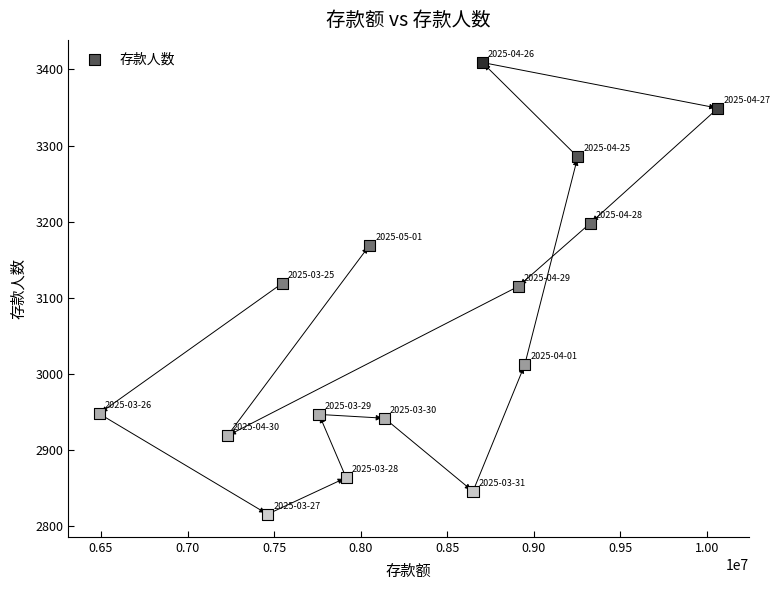

What is the range of Y values (max minus min)?

593